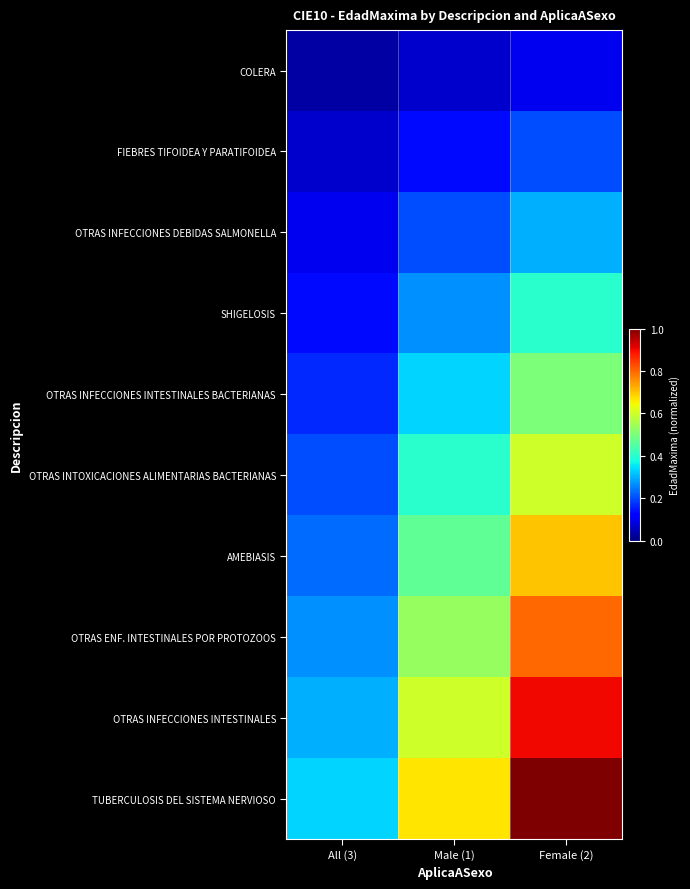

Reading left to right, what are all the values shown in this chart?

COLERA: All (3)=0.0	Male (1)=0.1	Female (2)=0.1
FIEBRES TIFOIDEA Y PARATIFOIDEA: All (3)=0.1	Male (1)=0.1	Female (2)=0.2
OTRAS INFECCIONES DEBIDAS SALMONELLA: All (3)=0.1	Male (1)=0.2	Female (2)=0.3
SHIGELOSIS: All (3)=0.1	Male (1)=0.3	Female (2)=0.4
OTRAS INFECCIONES INTESTINALES BACTERIANAS: All (3)=0.2	Male (1)=0.3	Female (2)=0.5
OTRAS INTOXICACIONES ALIMENTARIAS BACTERIANAS: All (3)=0.2	Male (1)=0.4	Female (2)=0.6
AMEBIASIS: All (3)=0.2	Male (1)=0.5	Female (2)=0.7
OTRAS ENF. INTESTINALES POR PROTOZOOS: All (3)=0.3	Male (1)=0.5	Female (2)=0.8
OTRAS INFECCIONES INTESTINALES: All (3)=0.3	Male (1)=0.6	Female (2)=0.9
TUBERCULOSIS DEL SISTEMA NERVIOSO: All (3)=0.3	Male (1)=0.7	Female (2)=1.0